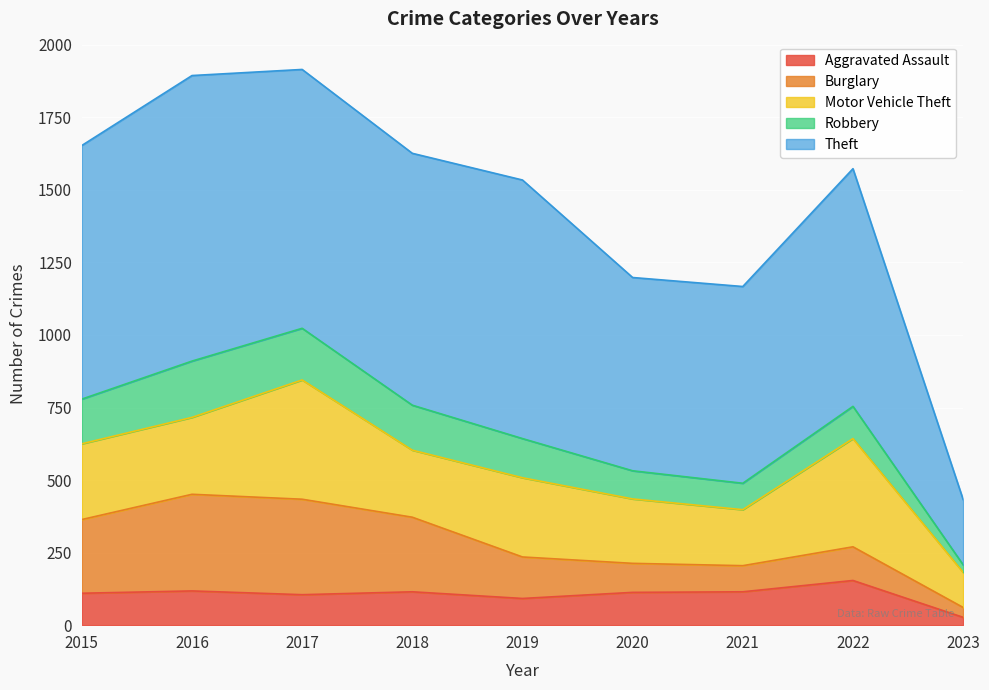

Is the value of Burglary at 2021 greater than the value of Aggravated Assault at 2016?

No